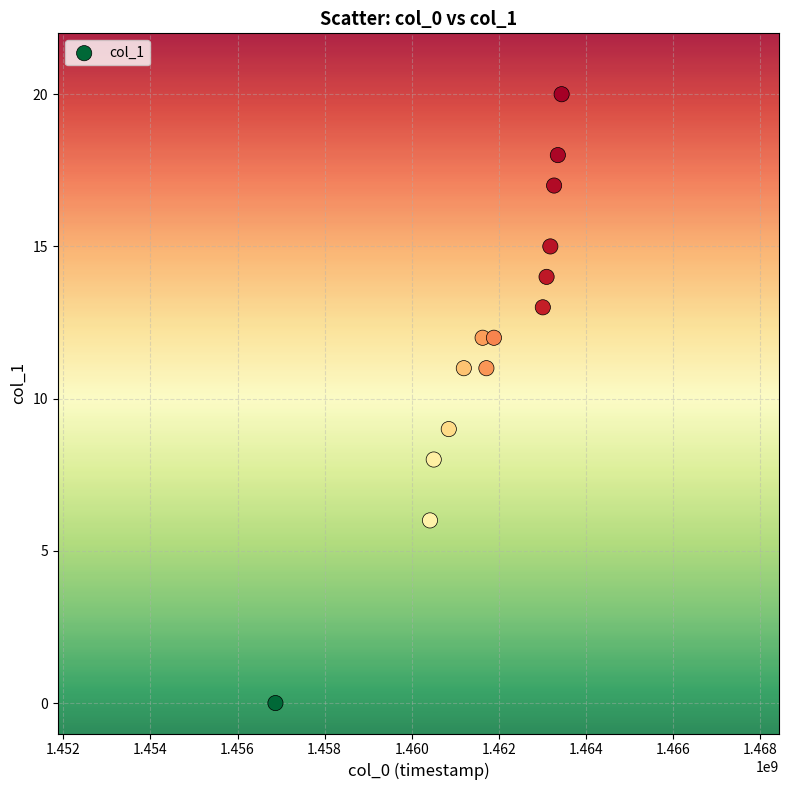

What is the range of Y values (max minus min)?

20